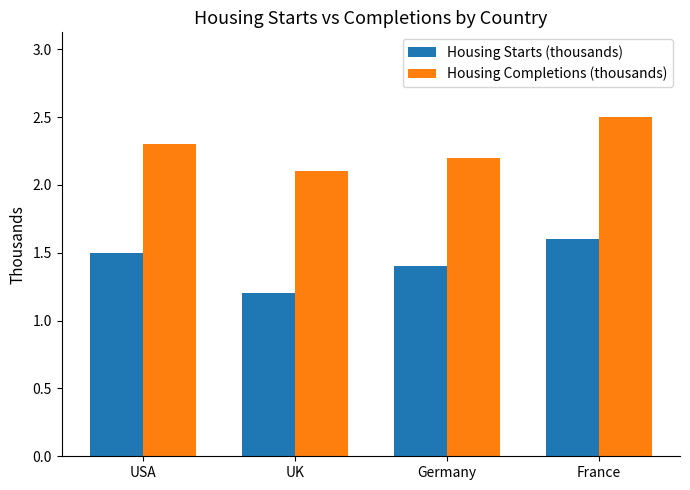

What is the average value of the Housing Starts (thousands) series?

1.4